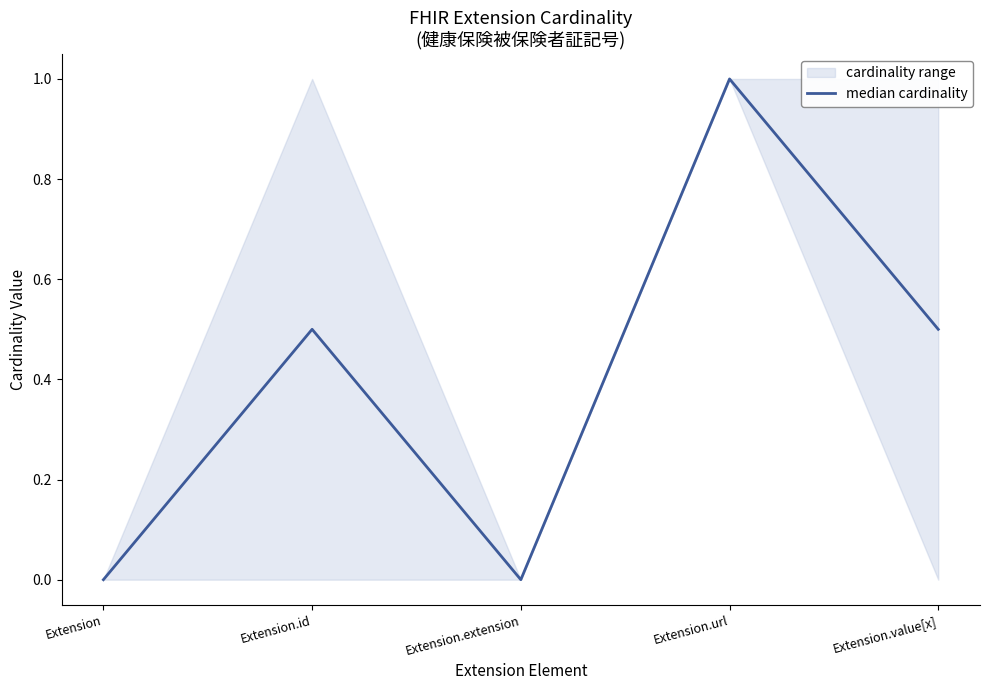

Rank the categories by value from highest to lowest.

Extension.url, Extension.id, Extension.value[x], Extension, Extension.extension